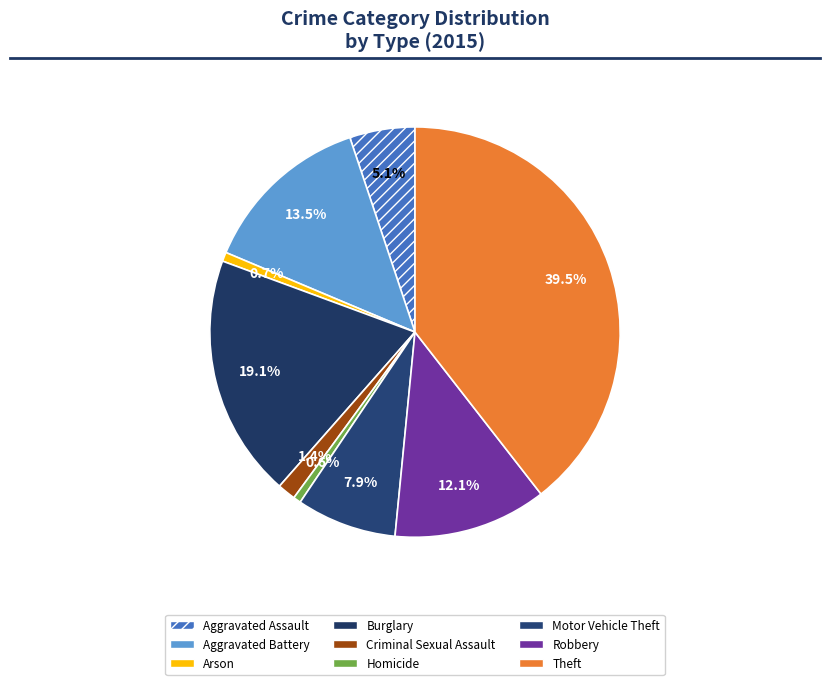

Does Robbery account for over 50% of the chart?

No